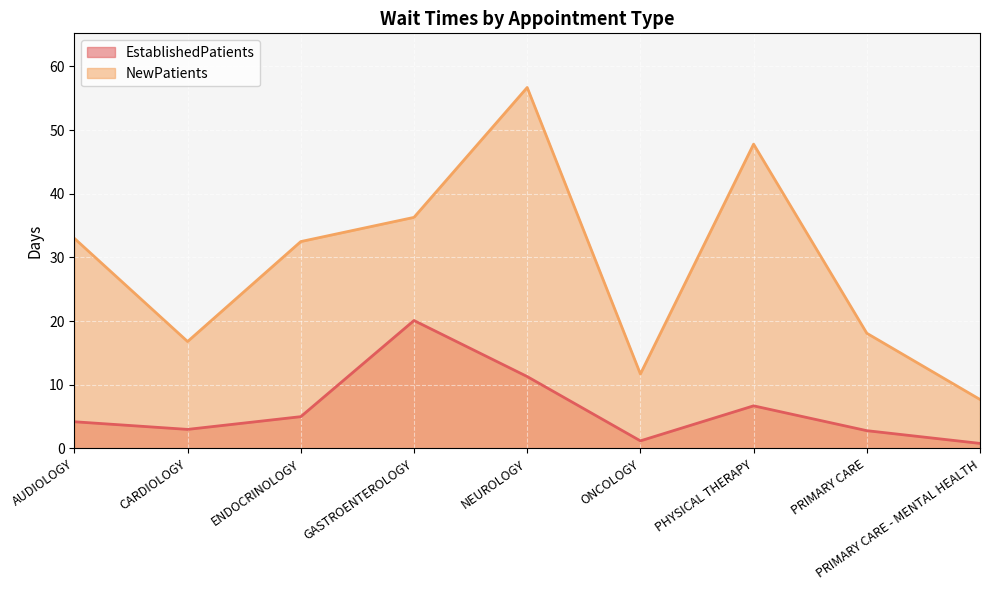

Which category has the lowest value across all series?

PRIMARY CARE - MENTAL HEALTH